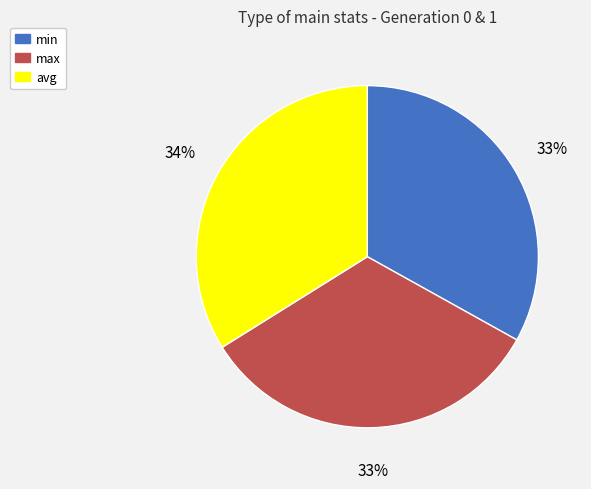

To the nearest percent, what percentage of the pie is max?

33%